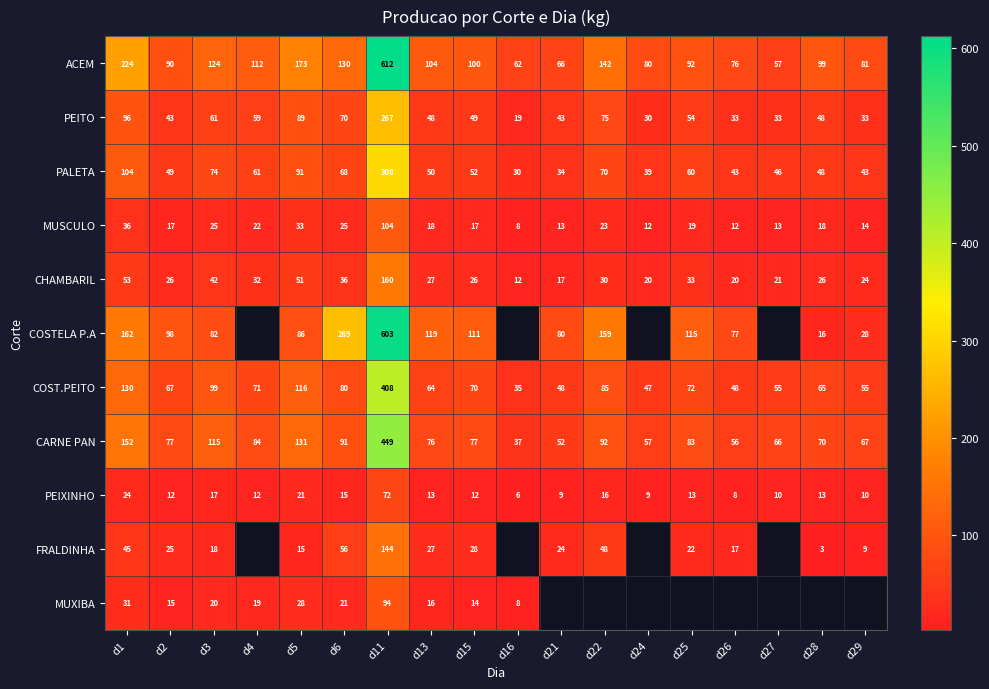

True or false: PALETA has a value of 104.0 at d1.

True